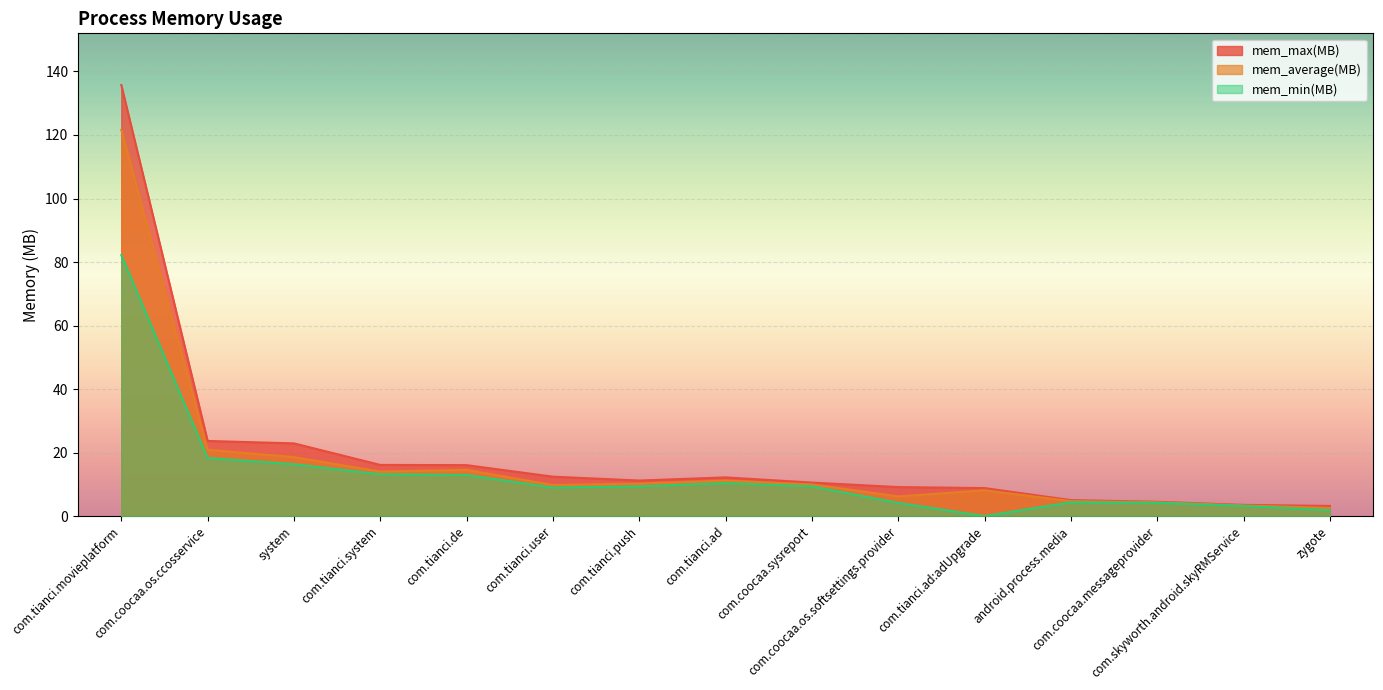

Which series changed the most between com.tianci.de and com.tianci.ad:adUpgrade?

mem_min(MB)